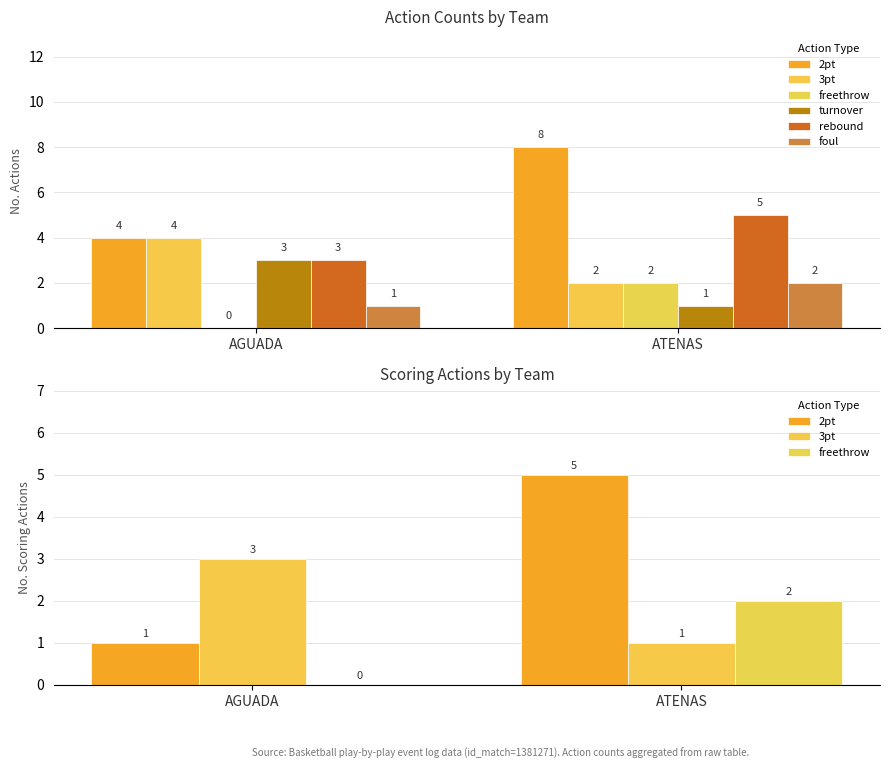

At which label does 2pt reach its minimum?

AGUADA